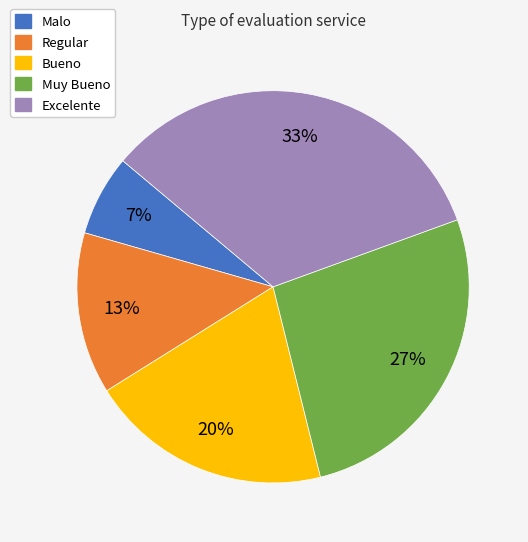

To the nearest percent, what is the average slice percentage?

20%